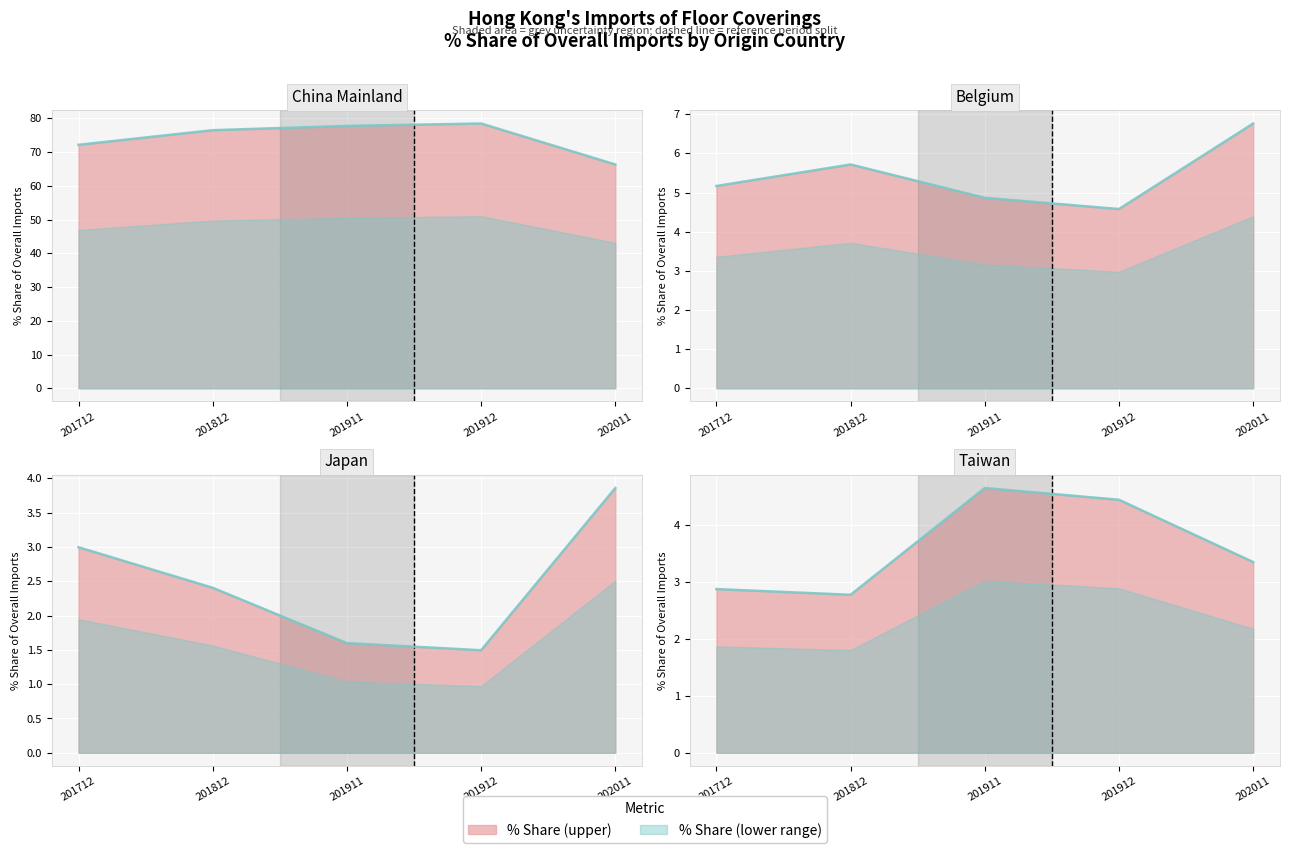

At which label is the value closest to 3?

201712